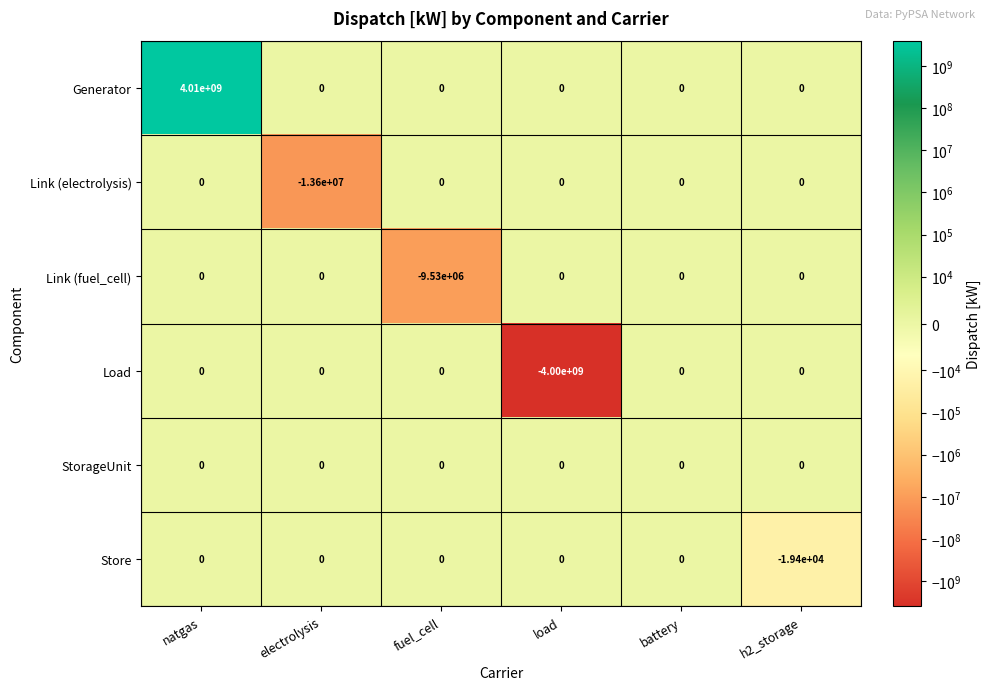

What is the average value of the Load series?

-666666667